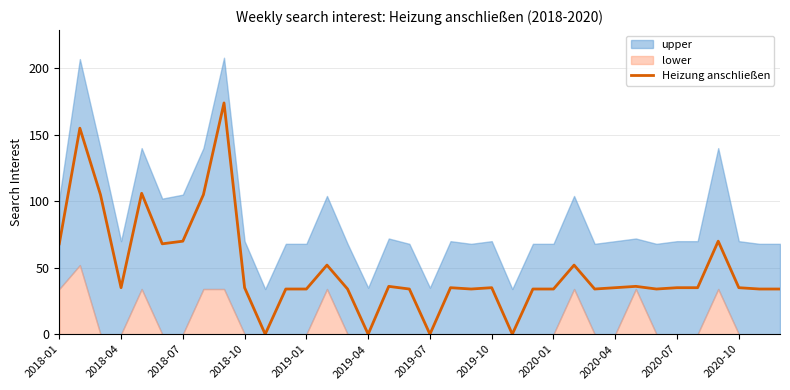

The value of Heizung anschließen at 2018-10 is 55. True or false?

False